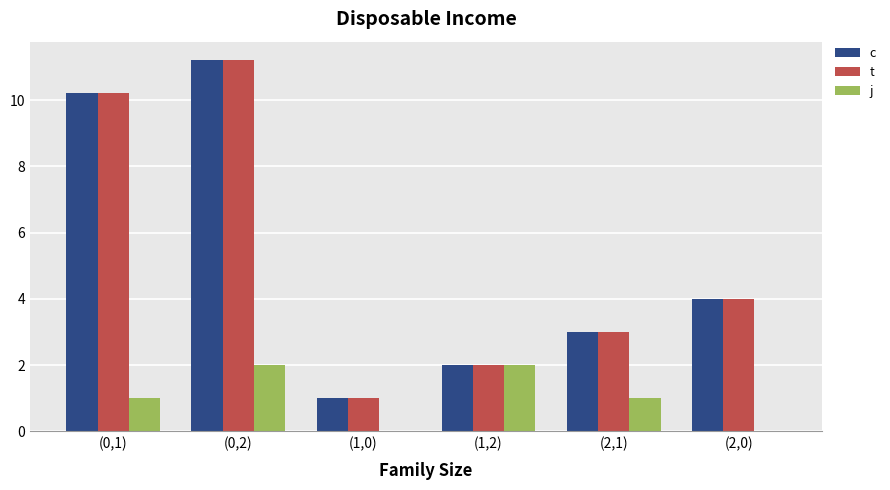

At which label is t closest to 6?

(2,0)